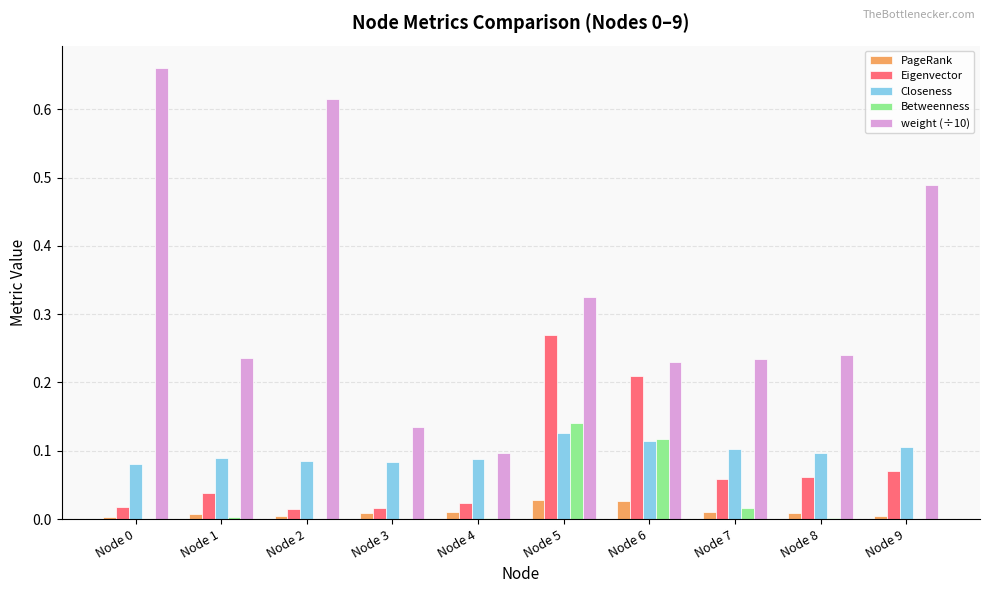

What is the sum of all weight (÷10) values?

3.3